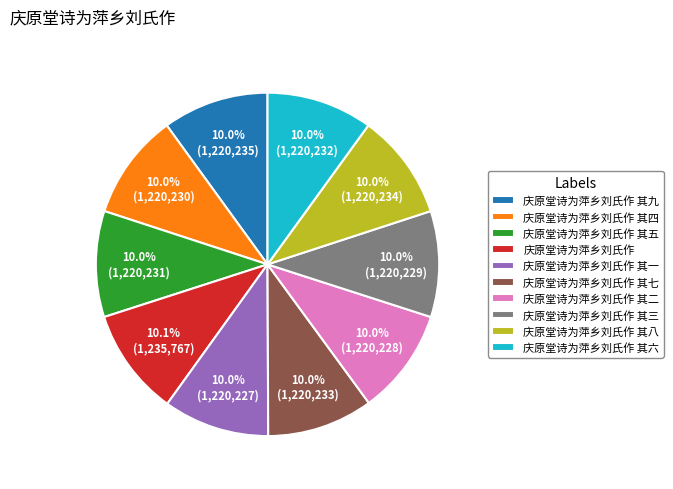

What is the ratio of the value at 庆原堂诗为萍乡刘氏作 其一 to the value at 庆原堂诗为萍乡刘氏作?

1.0